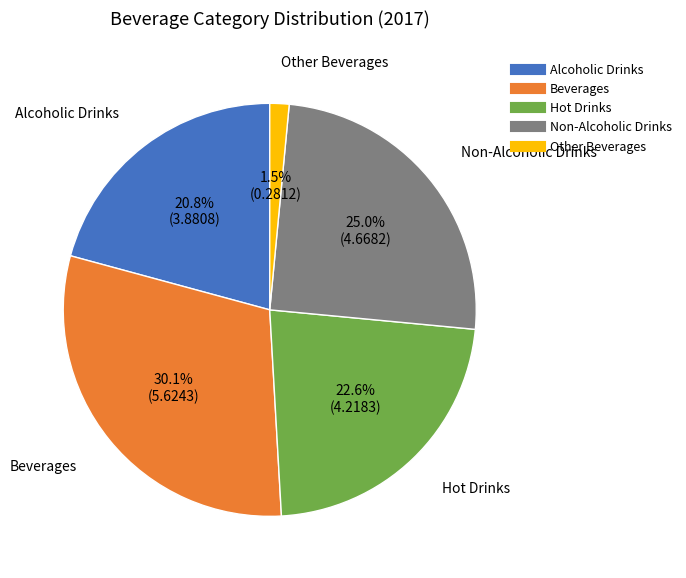

Is it true that Alcoholic Drinks is 21% of the pie?

True